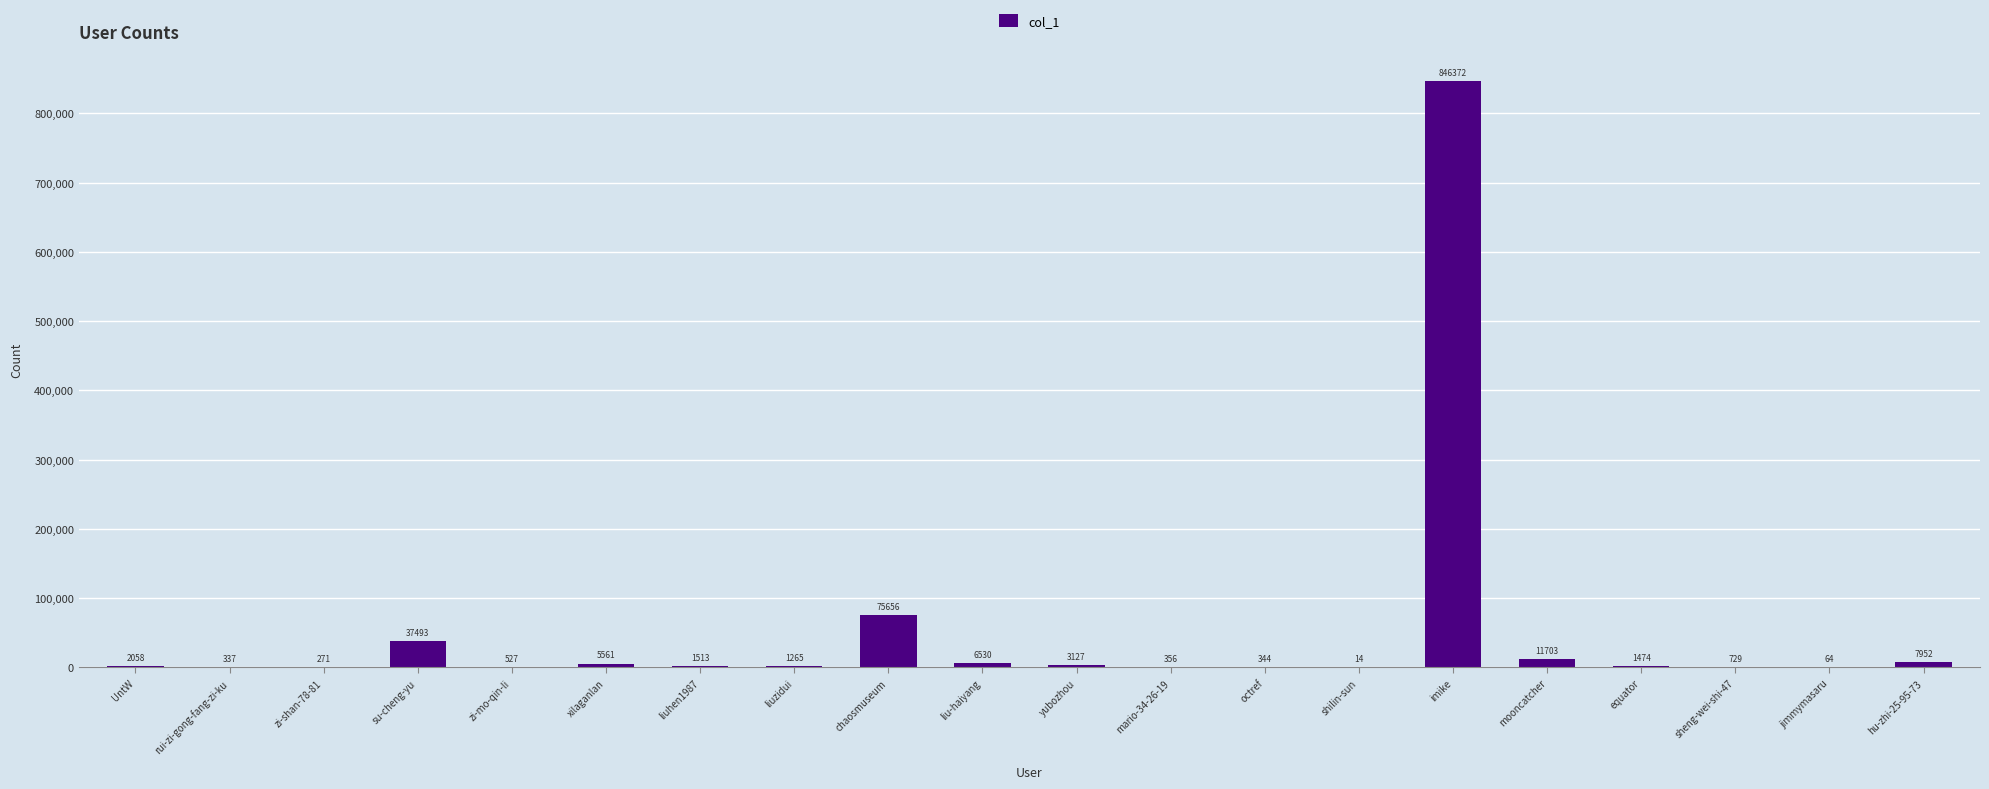

Reading left to right, extract all data points from this chart.

2058	337	271	37493	527	5561	1513	1265	75656	6530	3127	356	344	14	846372	11703	1474	729	64	7952